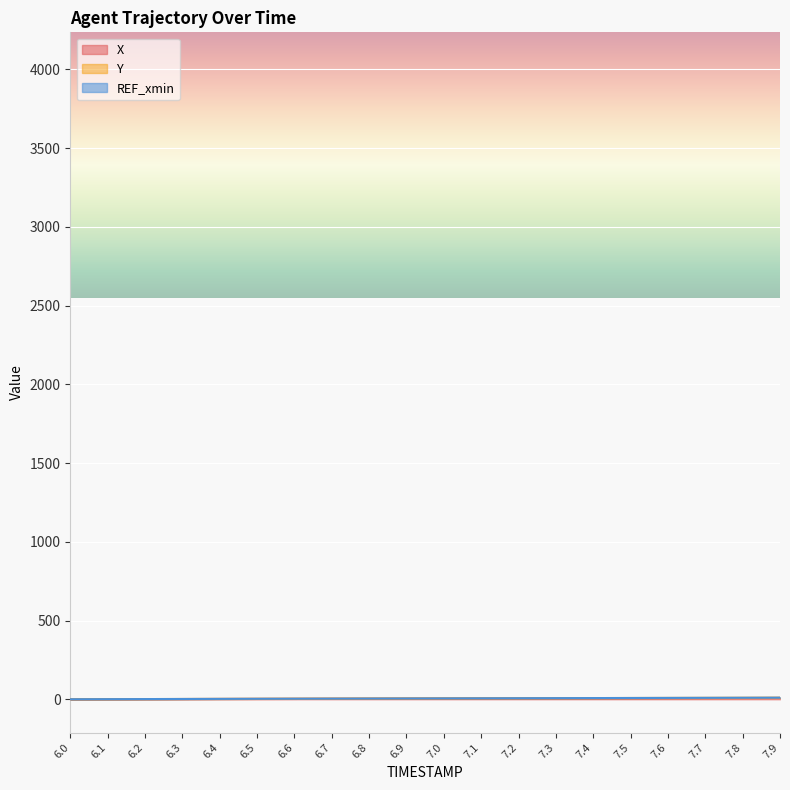

Which category has the highest value across all series?

7.9